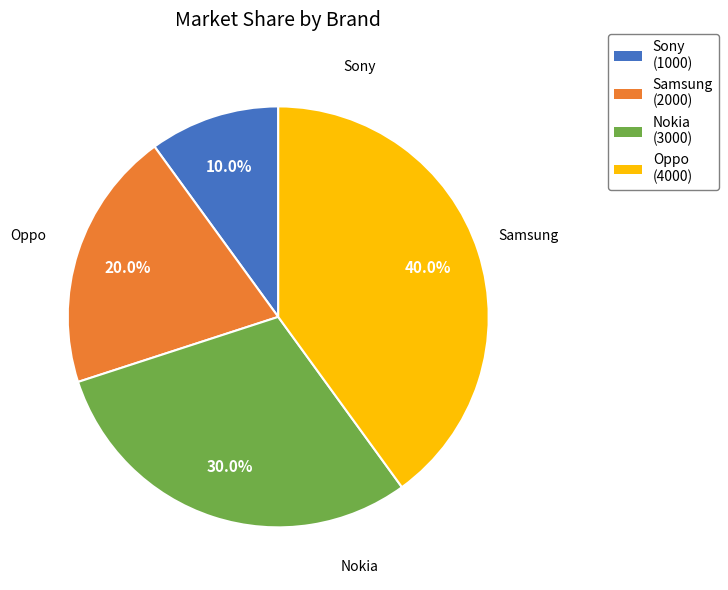

True or false: Oppo accounts for 52% of the total.

False